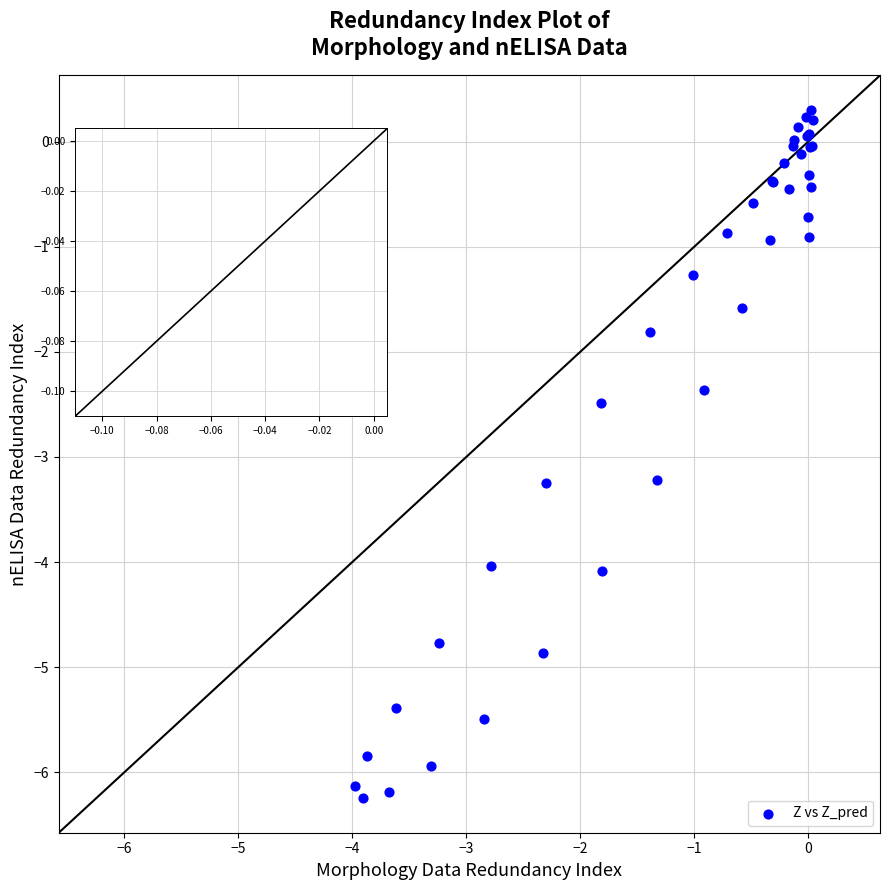

What Y value in the scatter plot is closest to -2?

-1.8